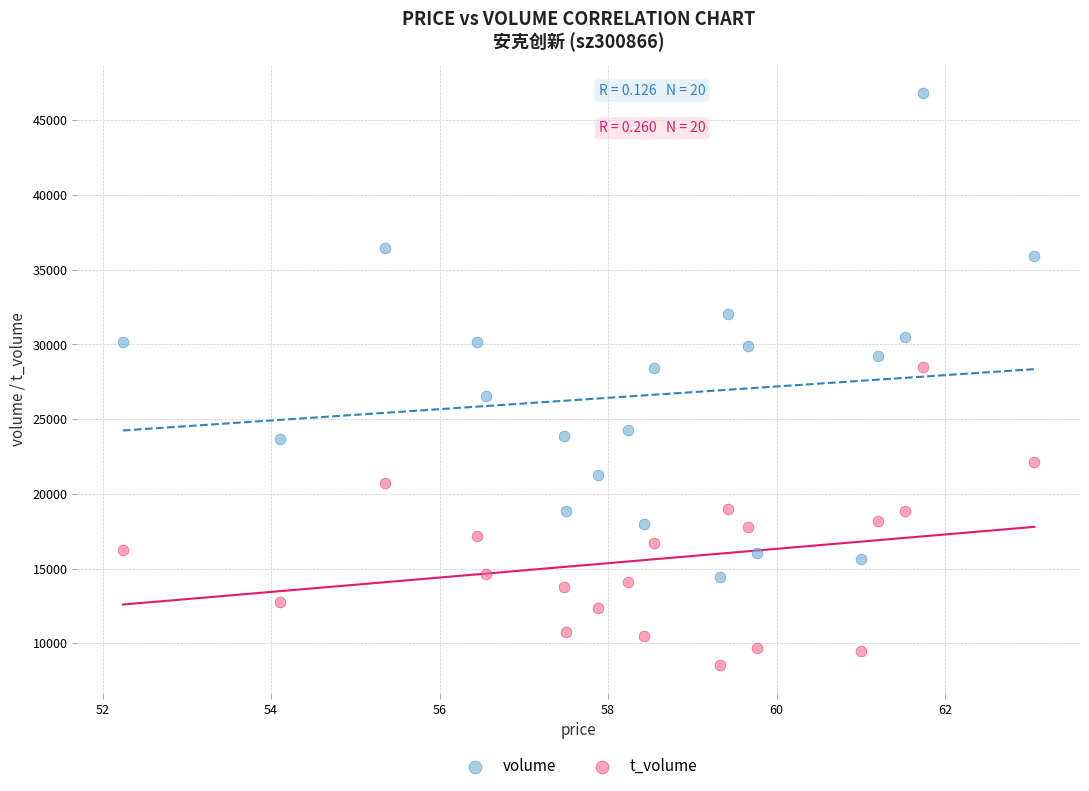

Which series has the widest spread of Y values?

volume